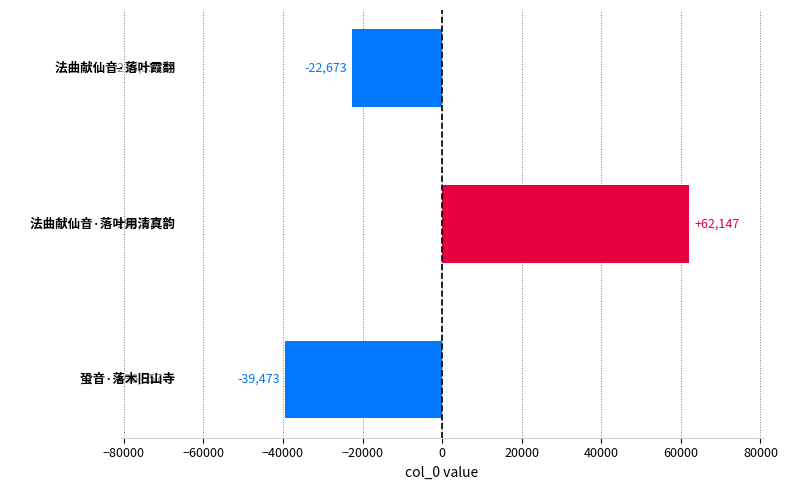

Count the number of values greater than -22673.

1